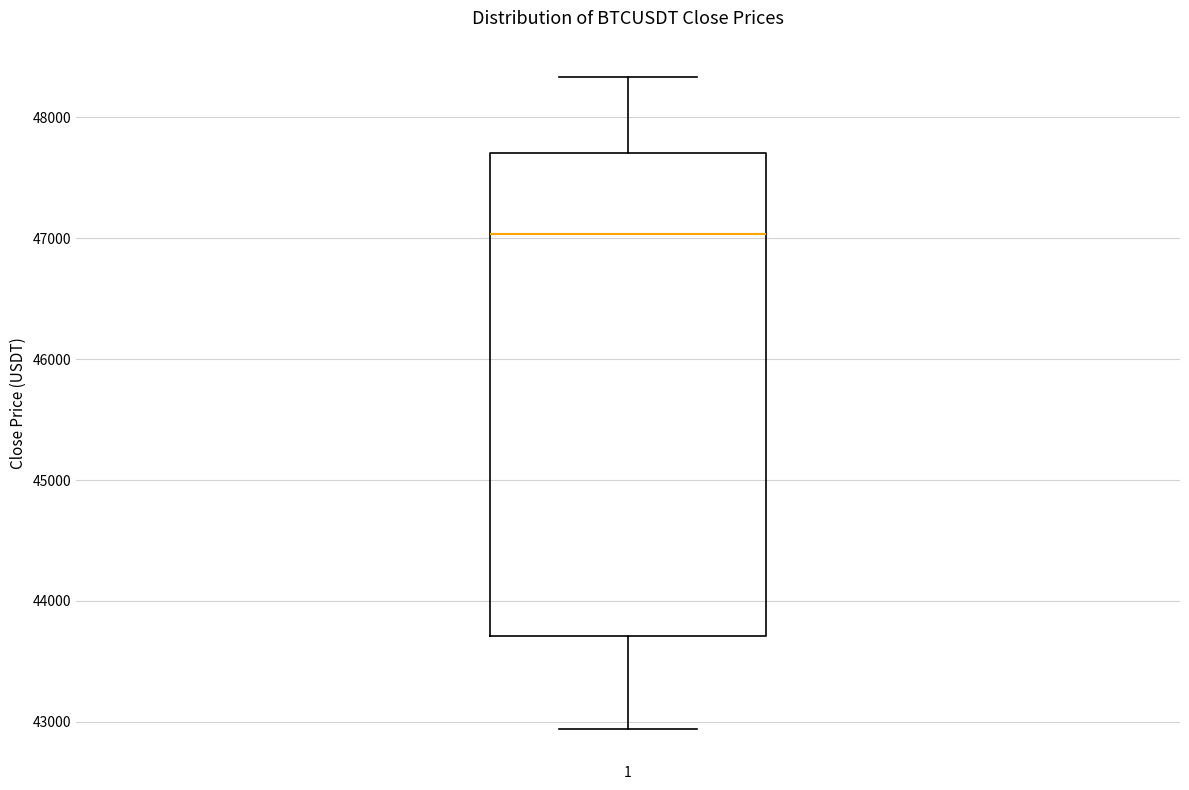

Read this box plot against the y-axis: the position of the median line, the range covered by the box, and the ends of both whiskers. The values are not printed on the chart, so give them approximately, as read against the axis.

median 47000, box 43700 to 47700, whiskers 42900 to 48300